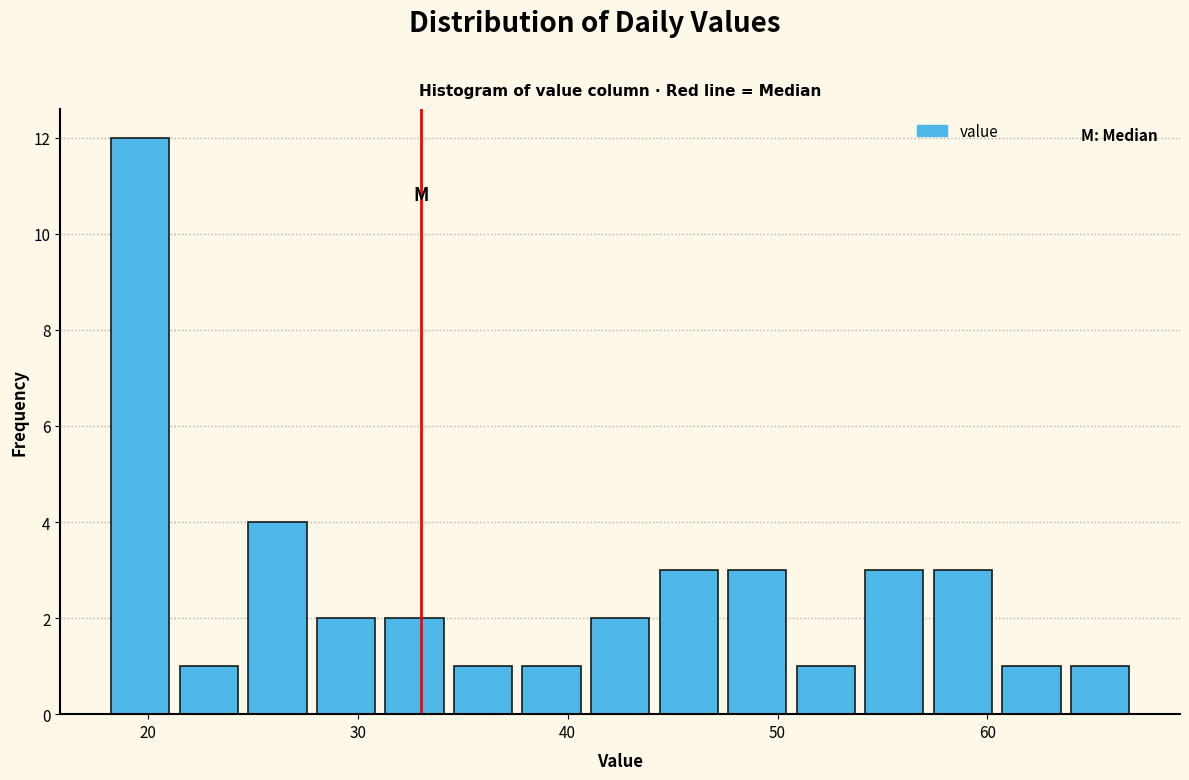

Read against the x-axis, roughly where is the centre of the tallest bar?

20